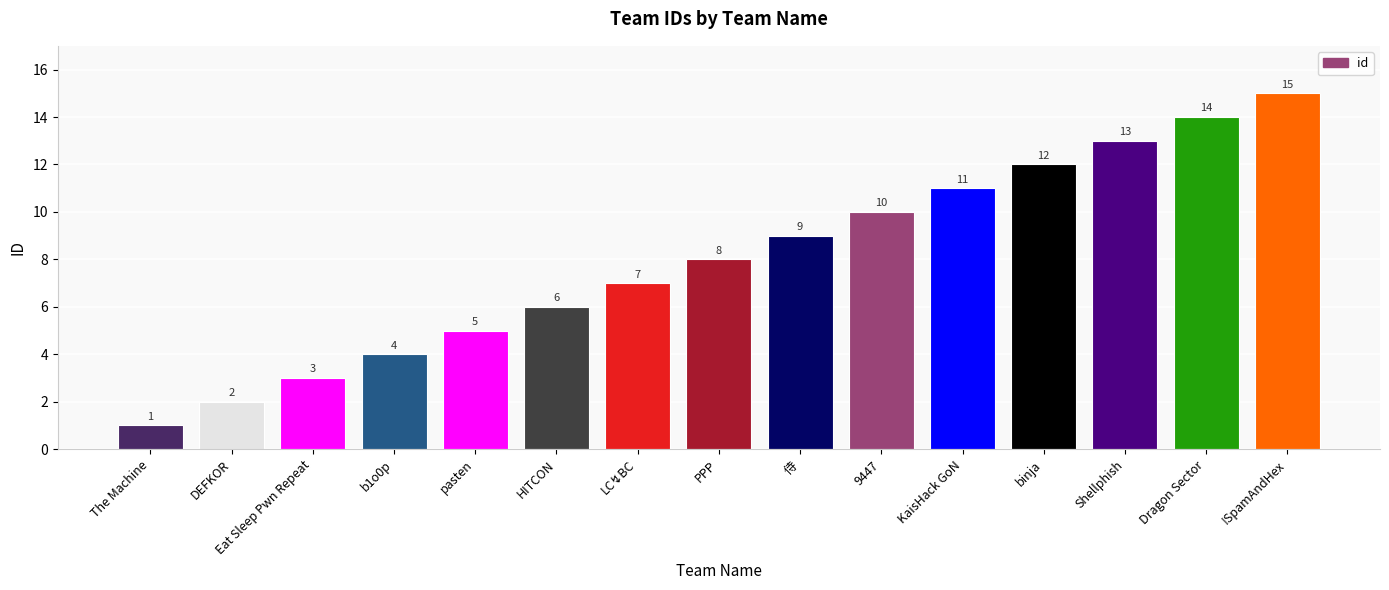

What is the ratio of the value at PPP to the value at 侍?

0.9